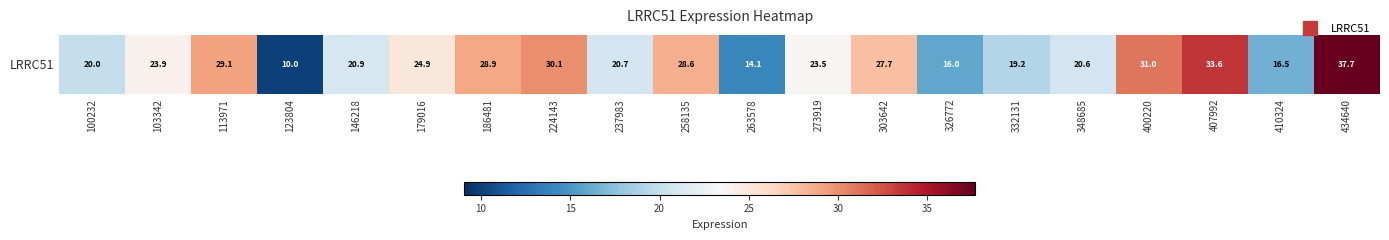

What is the maximum value shown in the chart?

37.7